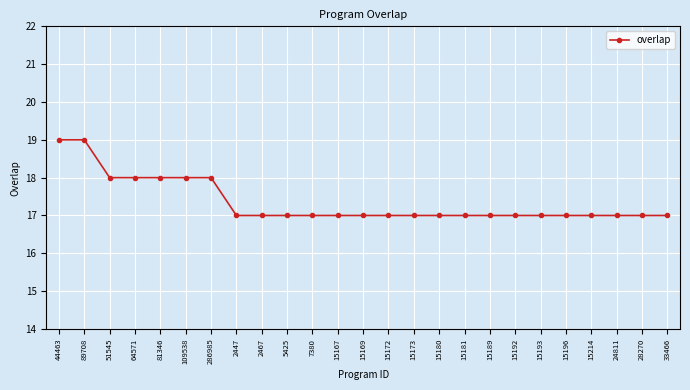

Does the chart have visible grid lines?

Yes